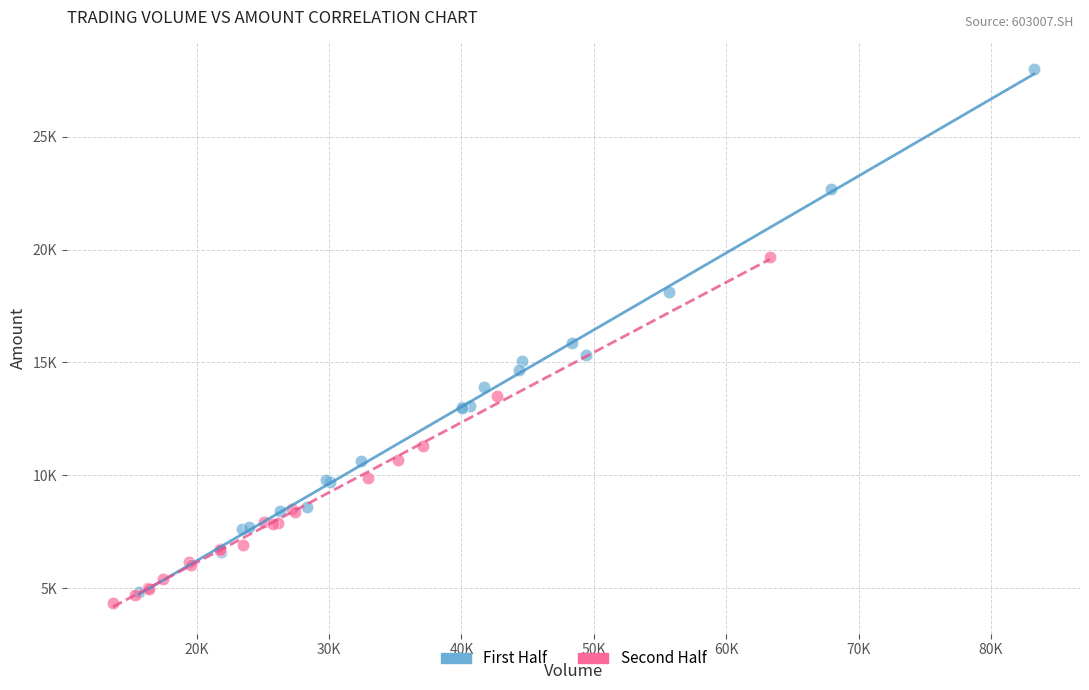

What are all the series names shown in the legend?

First Half, Second Half